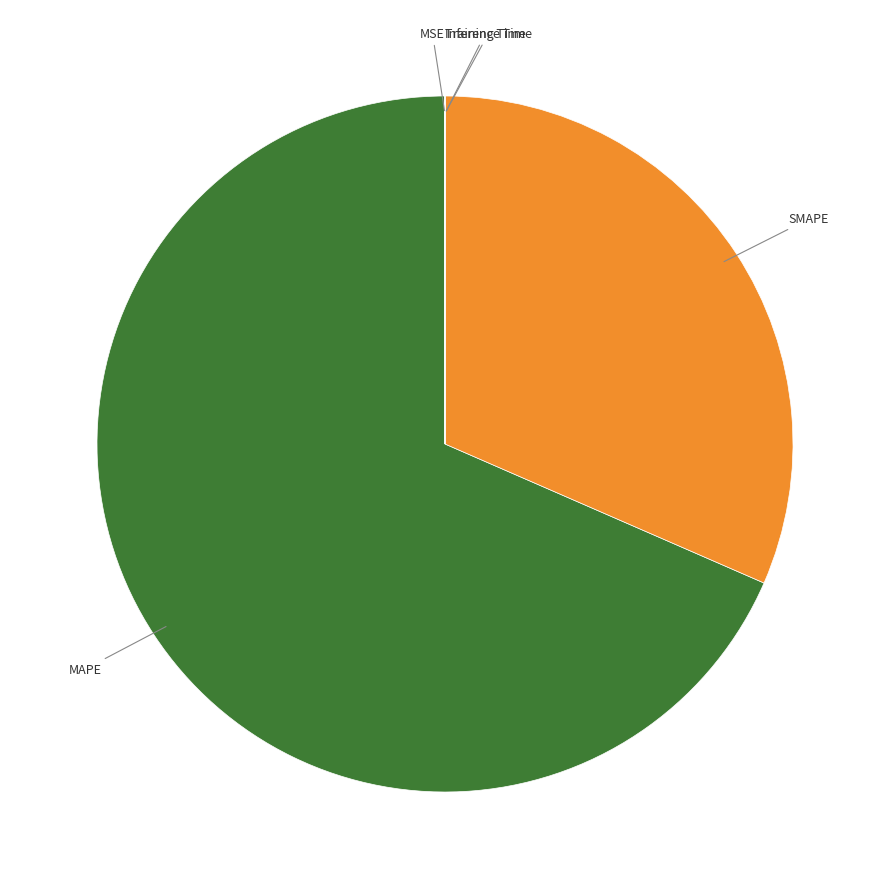

What is the largest slice in the pie chart?

MAPE